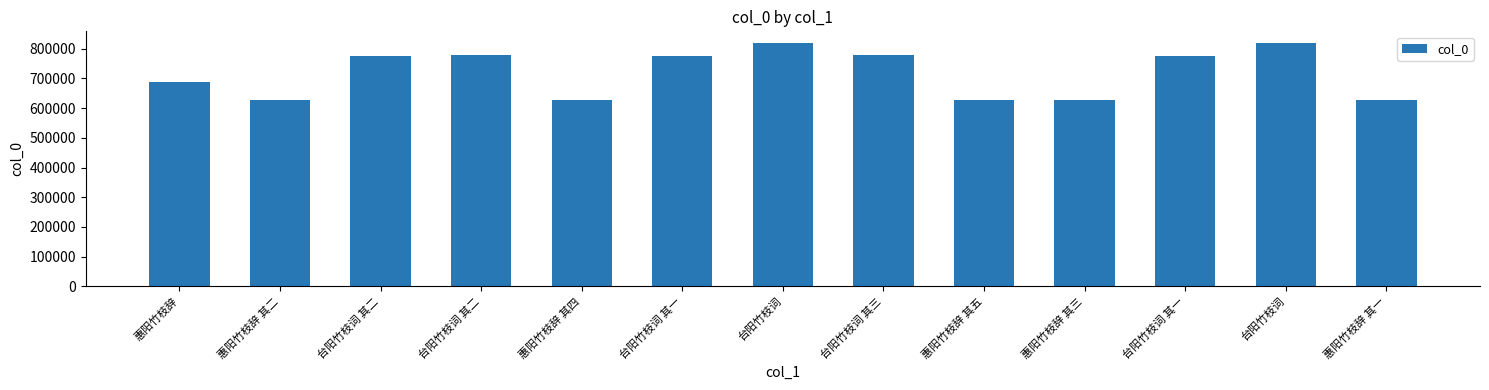

List the labels in order of value, smallest first.

惠阳竹枝辞 其一, 惠阳竹枝辞 其二, 惠阳竹枝辞 其三, 惠阳竹枝辞 其四, 惠阳竹枝辞 其五, 惠阳竹枝辞, 台阳竹枝词 其一, 台阳竹枝词 其二, 台阳竹枝词 其一, 台阳竹枝词 其三, 台阳竹枝词 其二, 台阳竹枝词, 台阳竹枝词